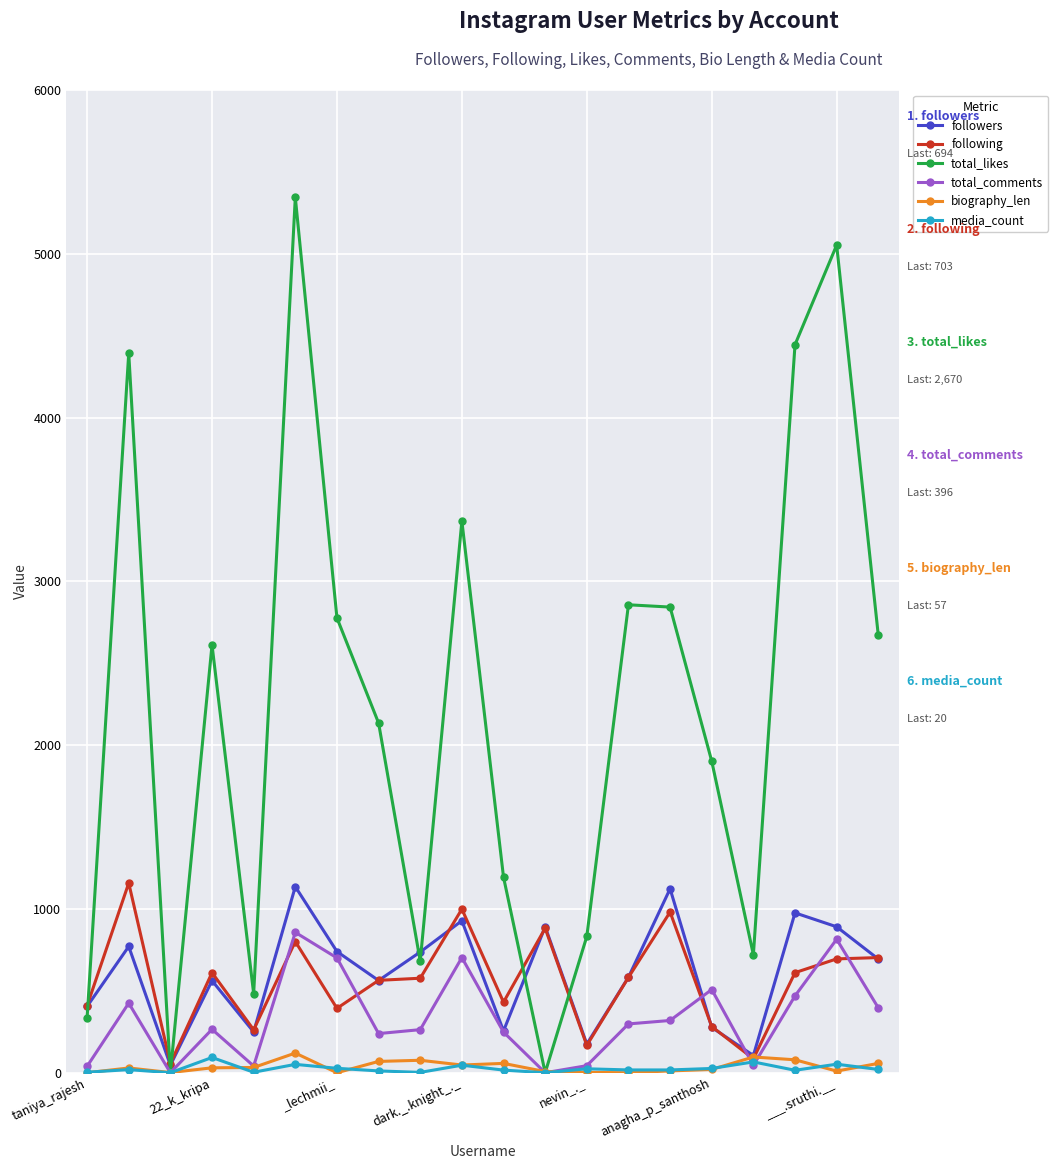

What are all the series names shown in the legend?

followers, following, total_likes, total_comments, biography_len, media_count